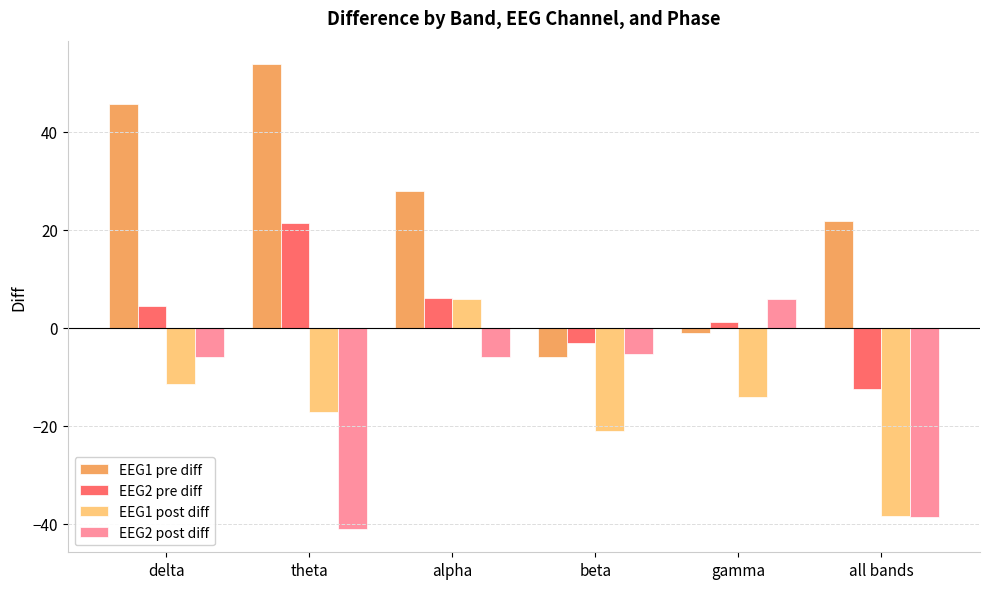

Reading left to right, transcribe all the data shown in this chart.

EEG1 pre diff: 45.5	53.8	28.0	-6.0	-1.0	21.7
EEG2 pre diff: 4.4	21.4	6.1	-3.1	1.2	-12.6
EEG1 post diff: -11.4	-17.2	5.9	-21.0	-14.1	-38.5
EEG2 post diff: -6.0	-41.1	-6.0	-5.3	5.9	-38.7